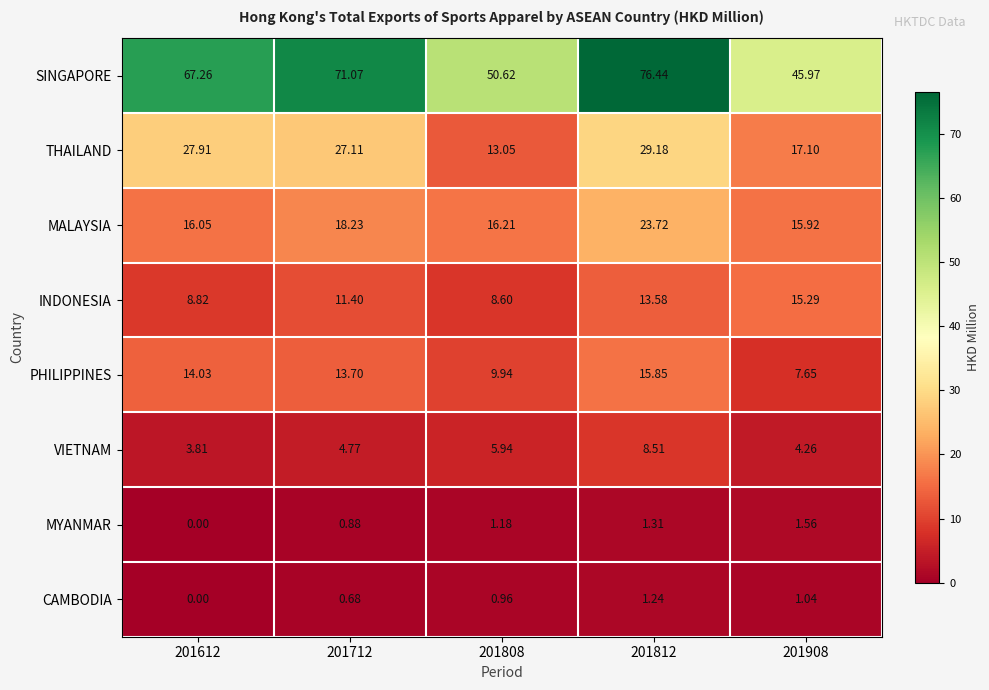

Which series has the widest spread of values?

SINGAPORE